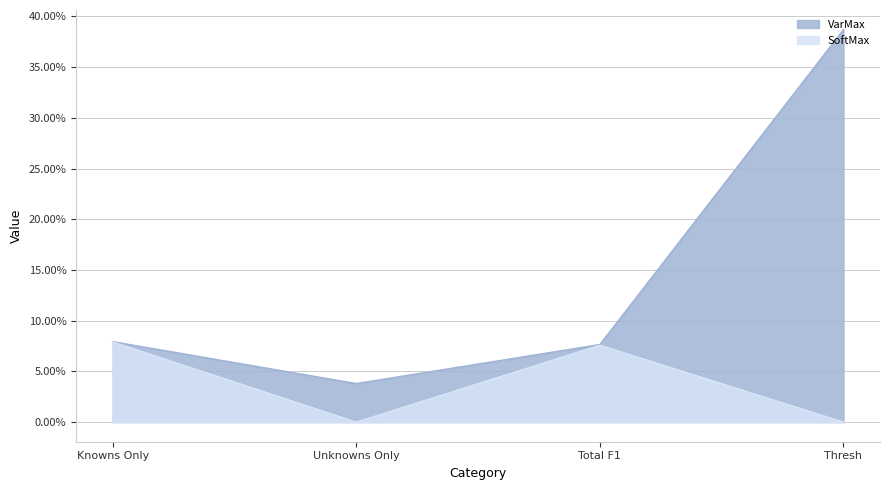

At which category does SoftMax reach its first local valley?

Unknowns Only